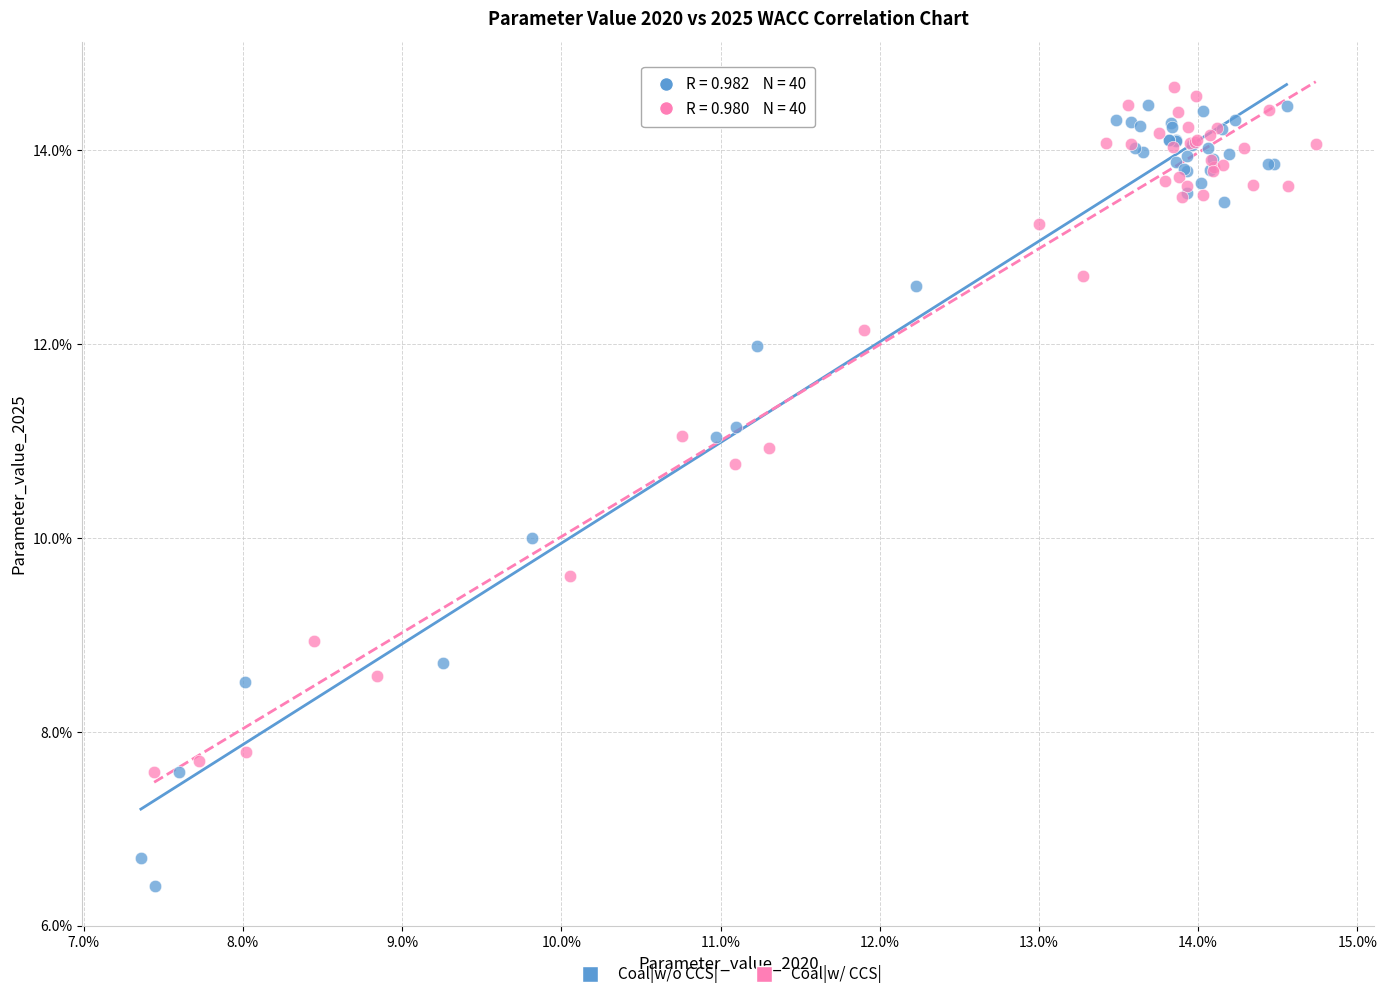

What are all the series names shown in the legend?

Coal|w/o CCS|, Coal|w/ CCS|